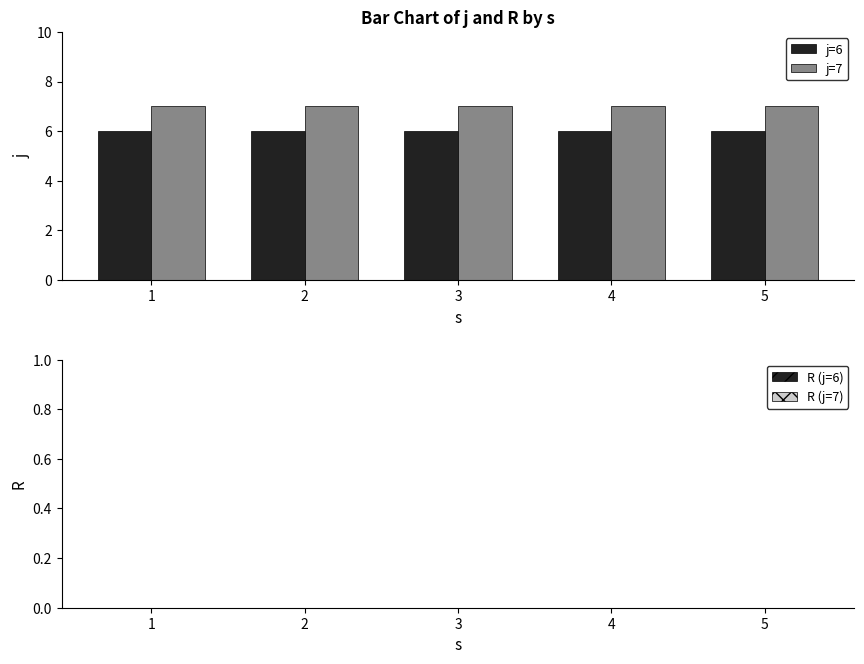

List the series in order of their peak value, highest first.

j=7, j=6